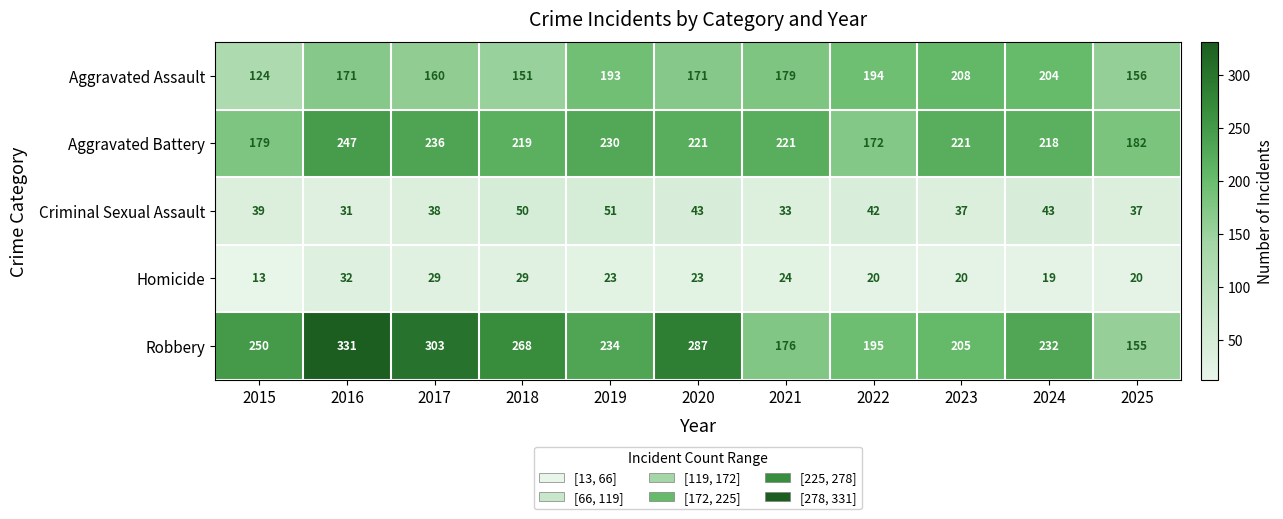

Which series has the largest range (max minus min)?

Robbery